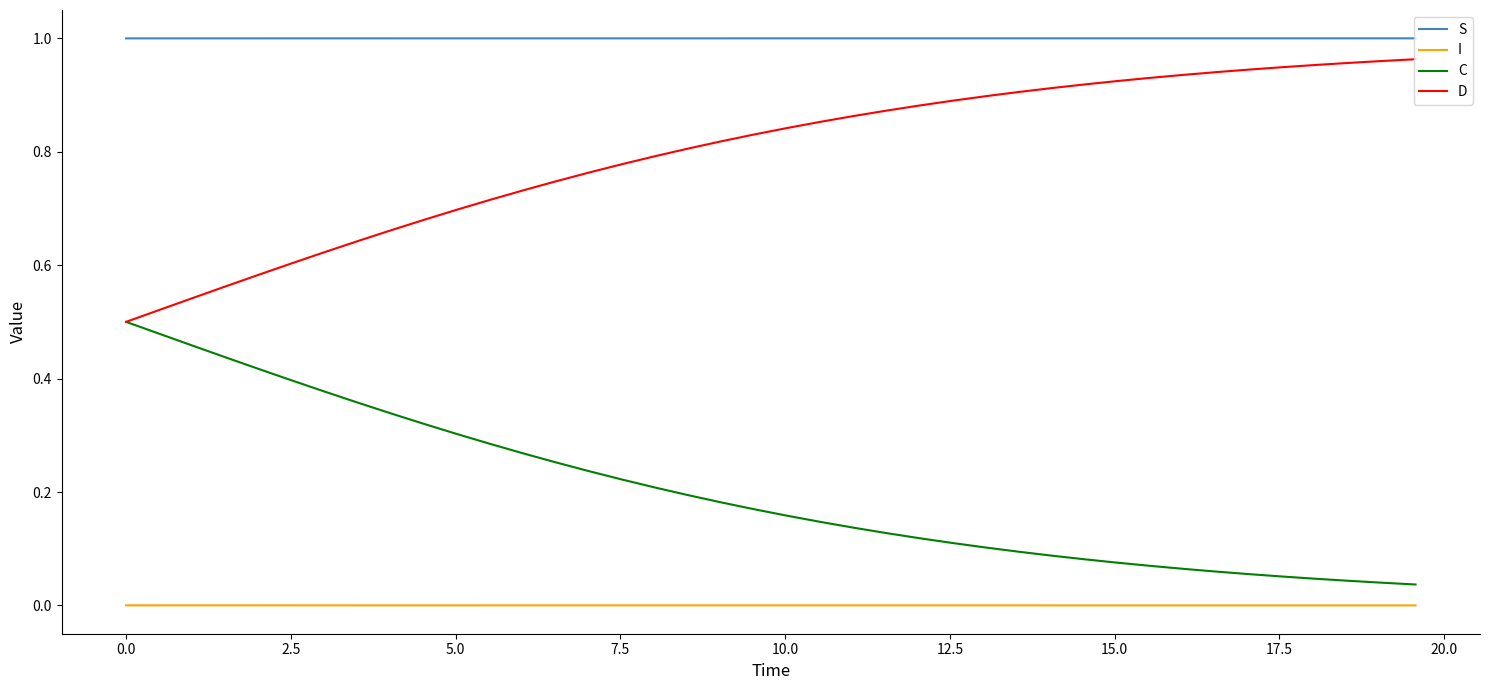

Rank the series by their average value, from lowest to highest.

I, C, D, S